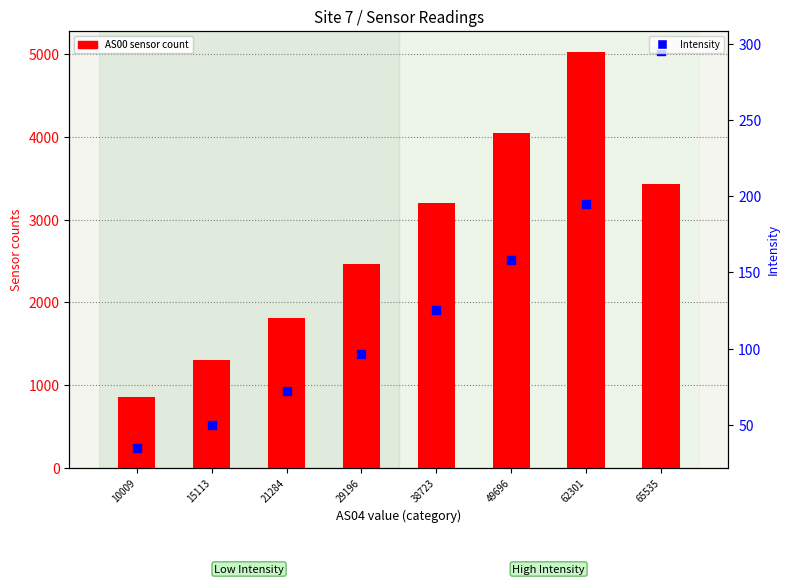

At how many categories does at least one series exceed 563?

8